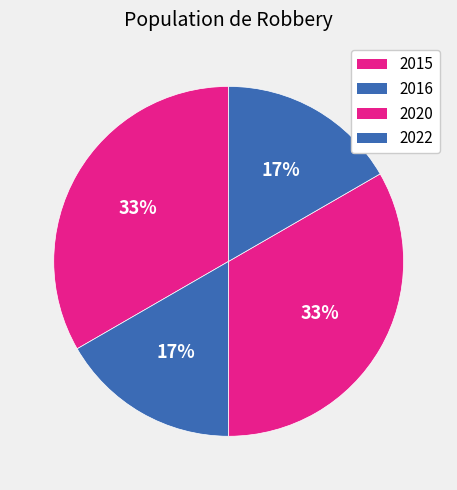

How many segments does this pie chart have?

4